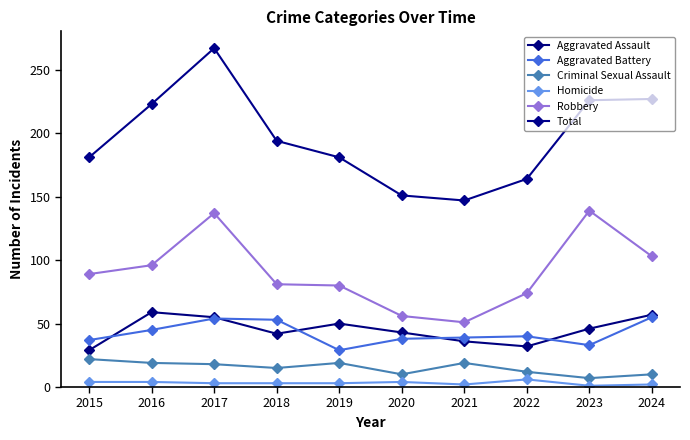

Does the chart display data point markers on the line(s)?

Yes